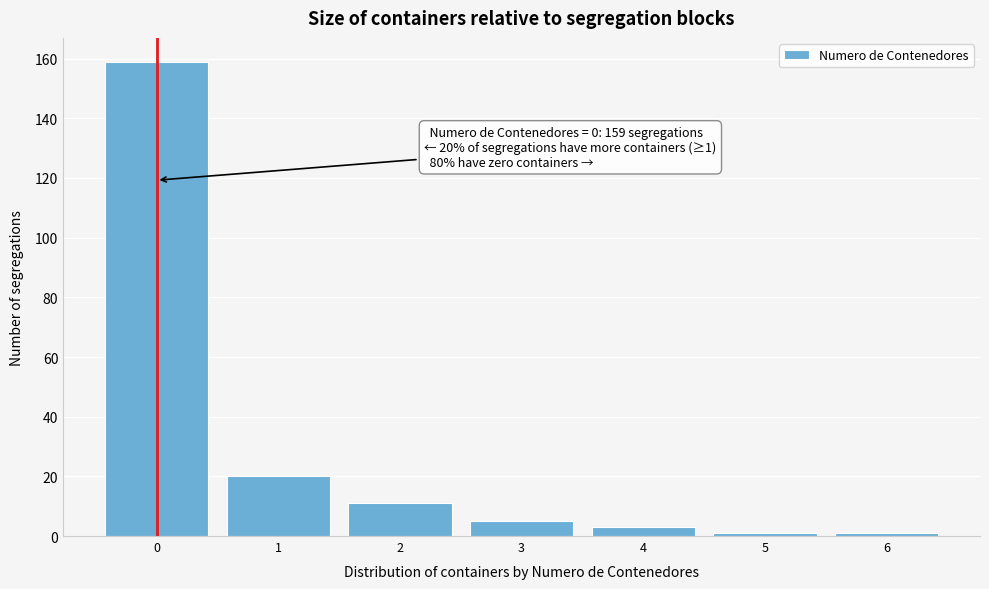

Which range on the x-axis has the tallest bar?

-0.5 to 0.5